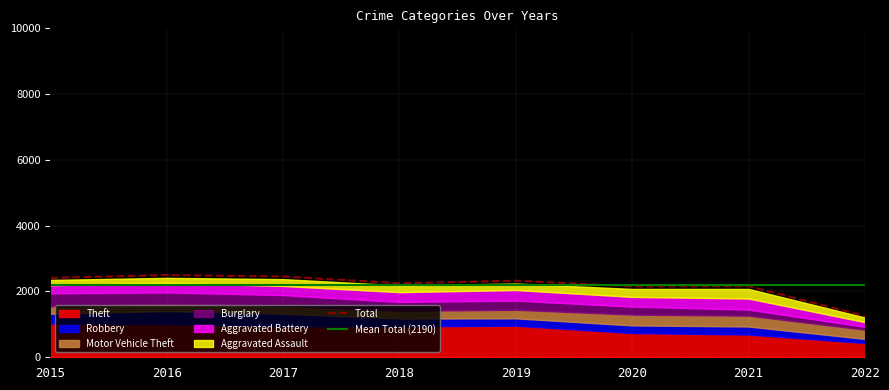

Does the chart display data point markers on the line(s)?

No